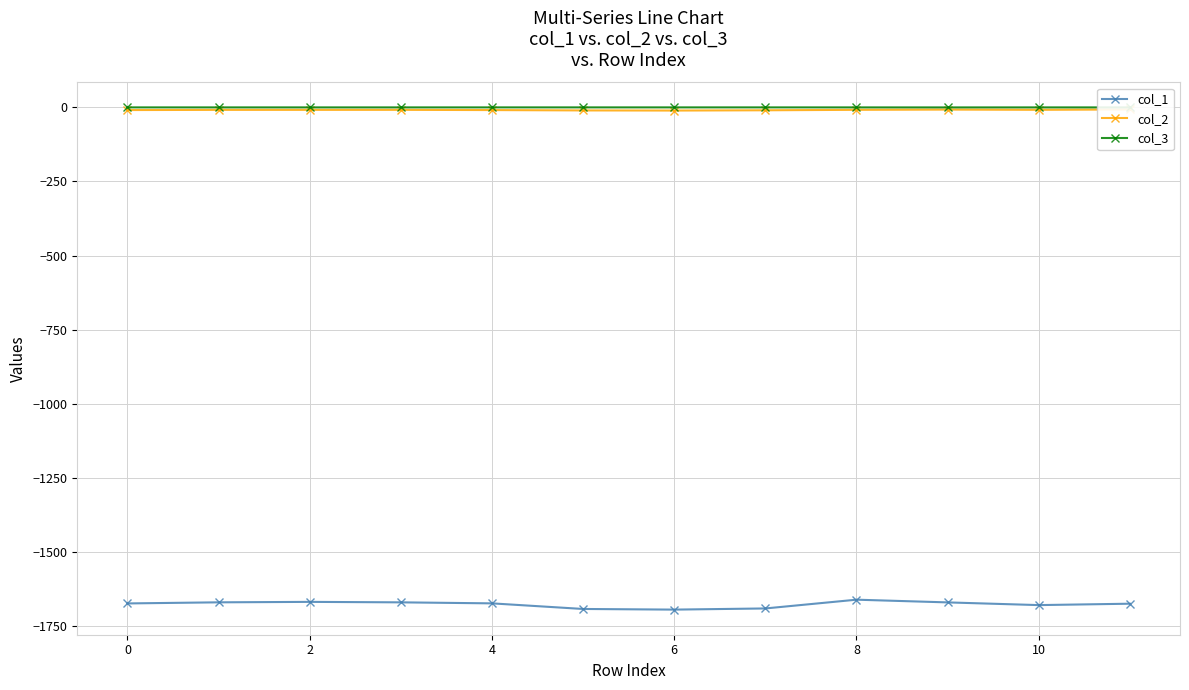

True or false: col_1 and col_3 intersect in this chart.

False